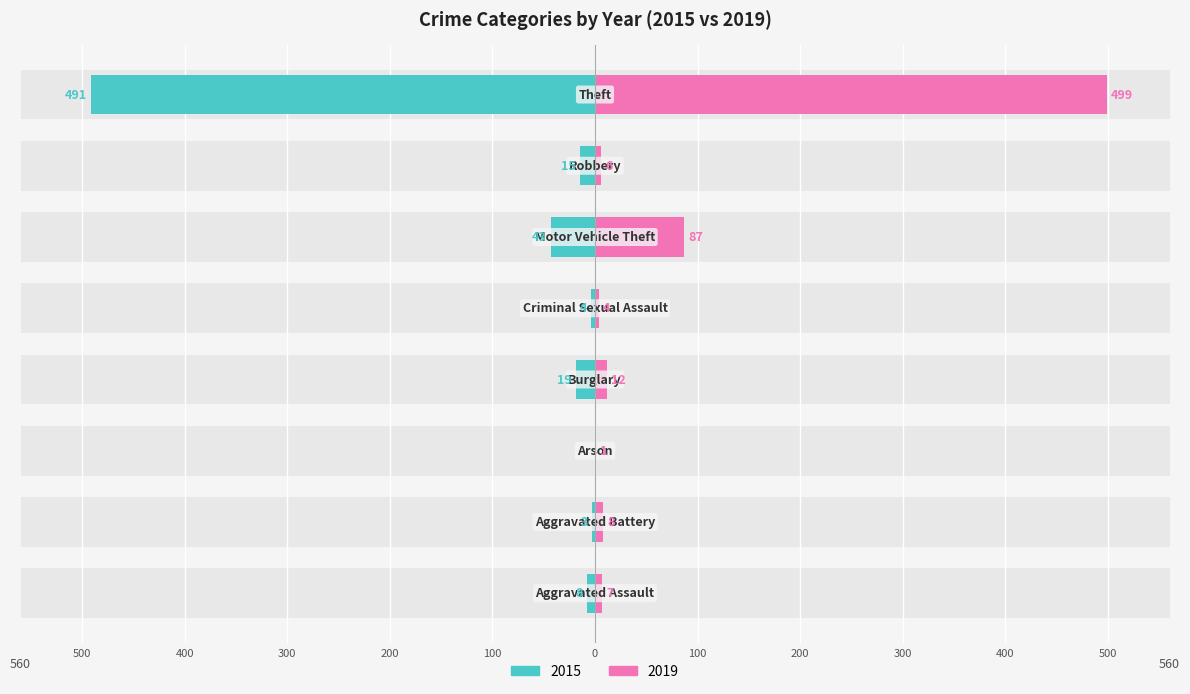

What is the label of the 6th bar from the right?

Arson